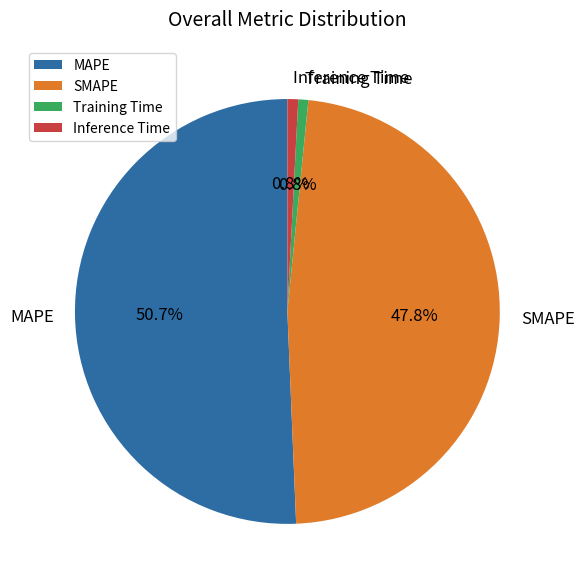

To the nearest percent, what percentage of the pie is Training Time?

1%